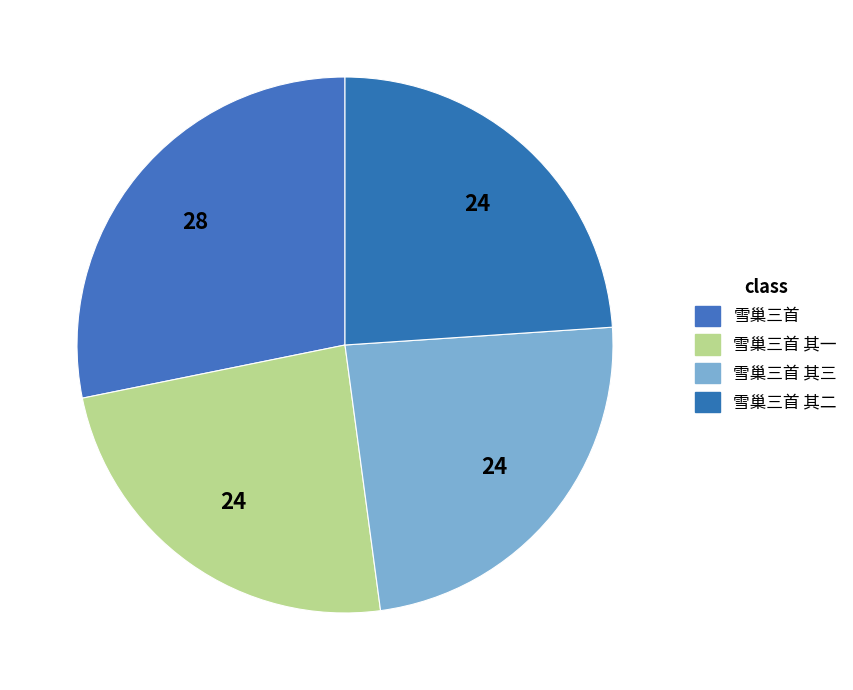

Rank the categories by value from highest to lowest.

雪巢三首, 雪巢三首 其一, 雪巢三首 其二, 雪巢三首 其三